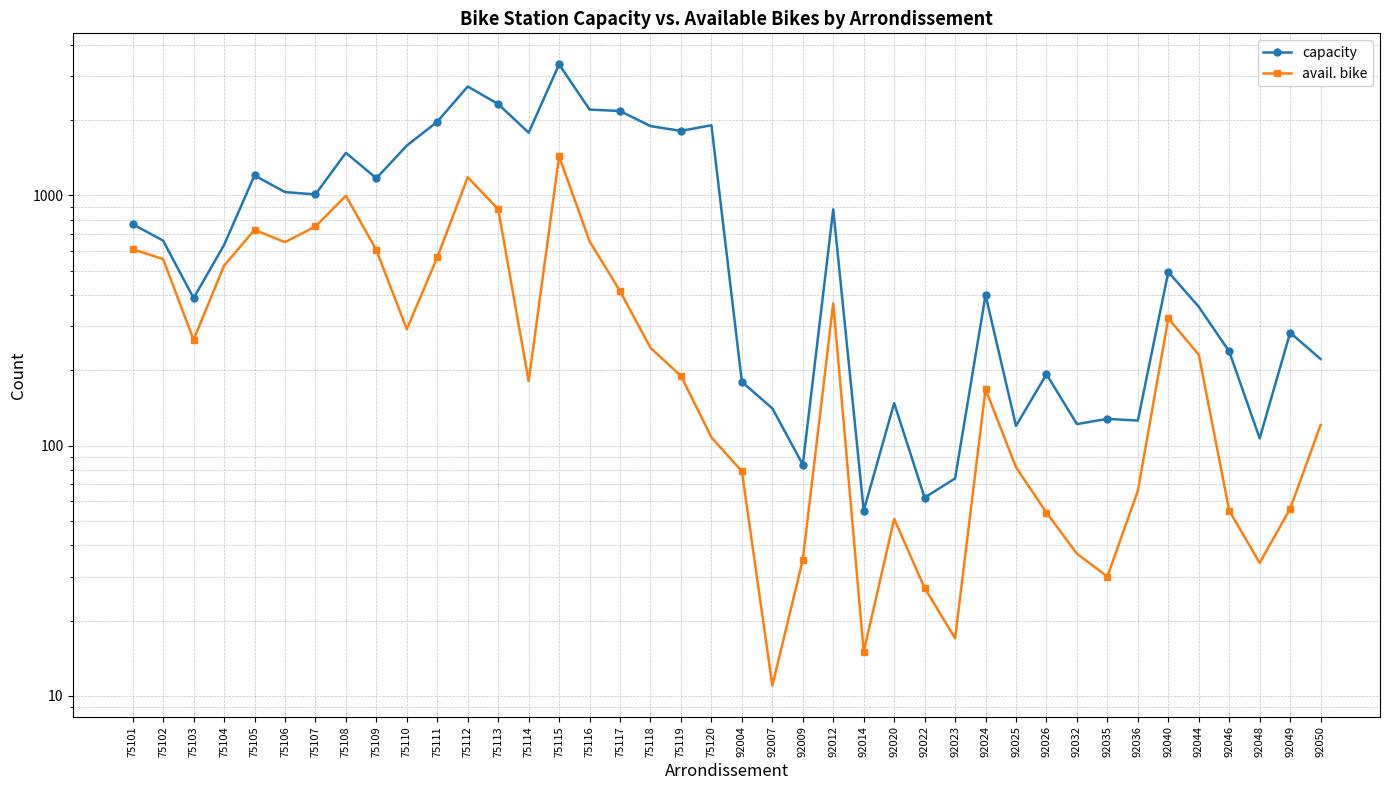

What is the minimum value for capacity?

55